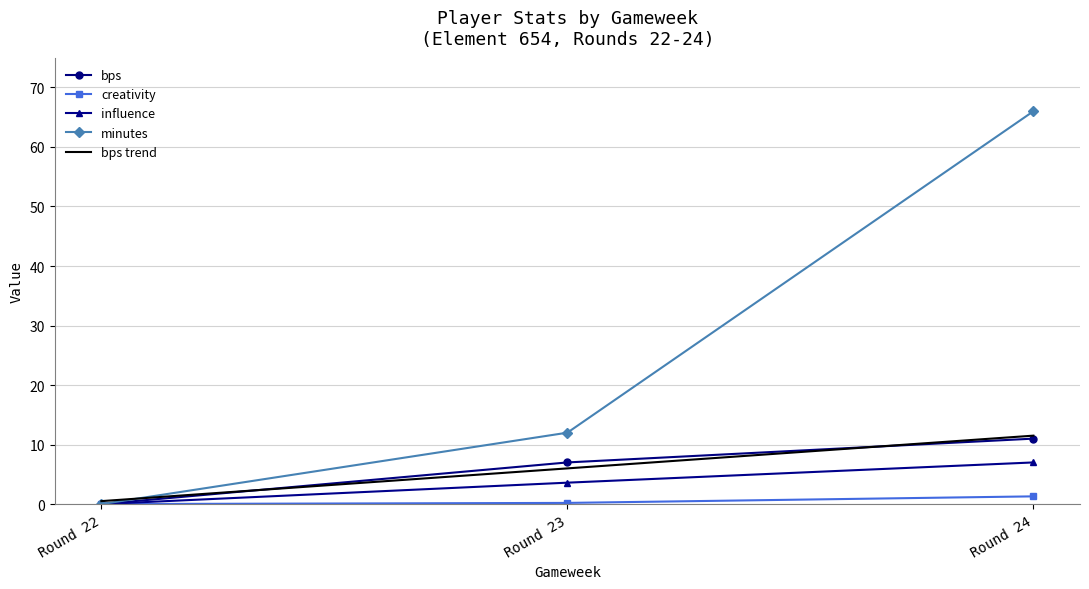

Which series has the largest range (max minus min)?

minutes